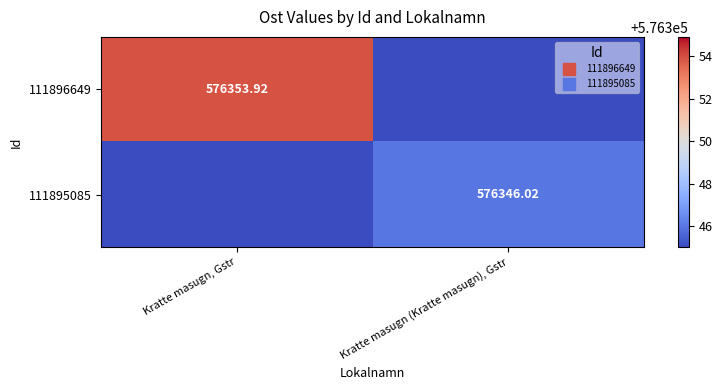

List the series in order of their overall mean, highest first.

111896649, 111895085